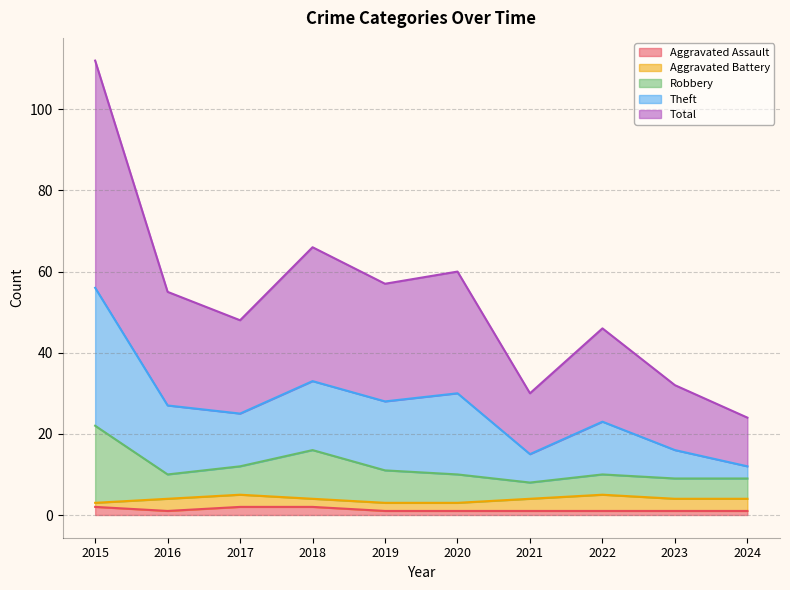

At which label does Robbery reach its minimum?

2021